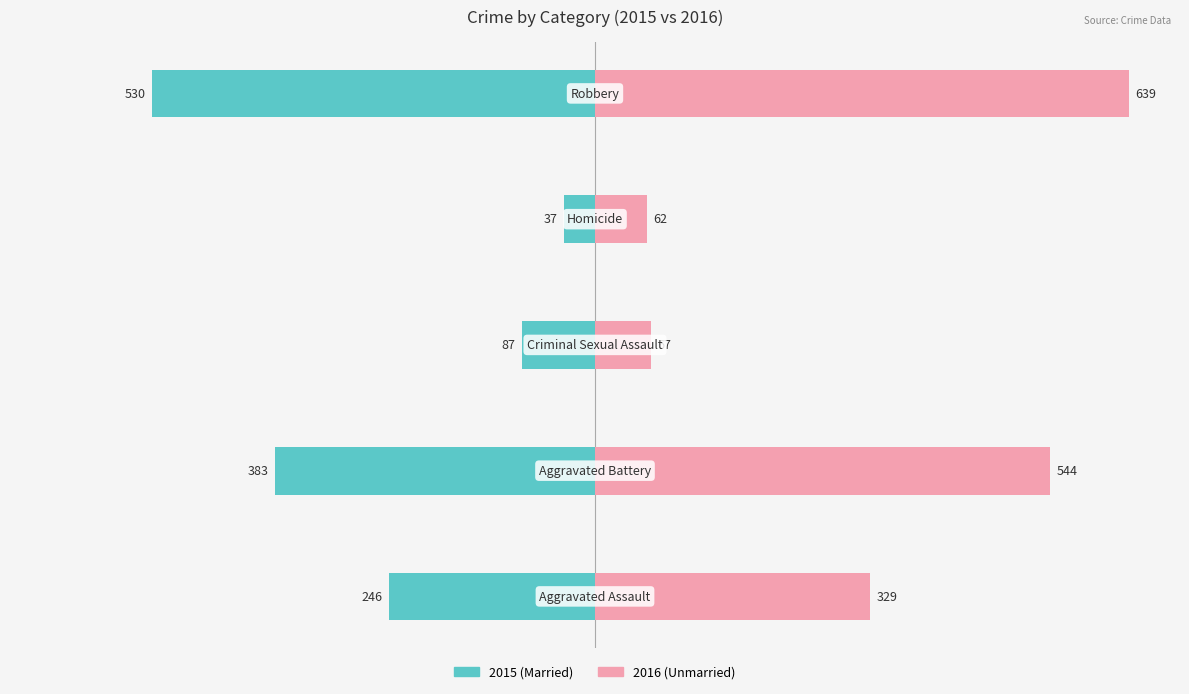

What is the average value of the Unmarried series?

328